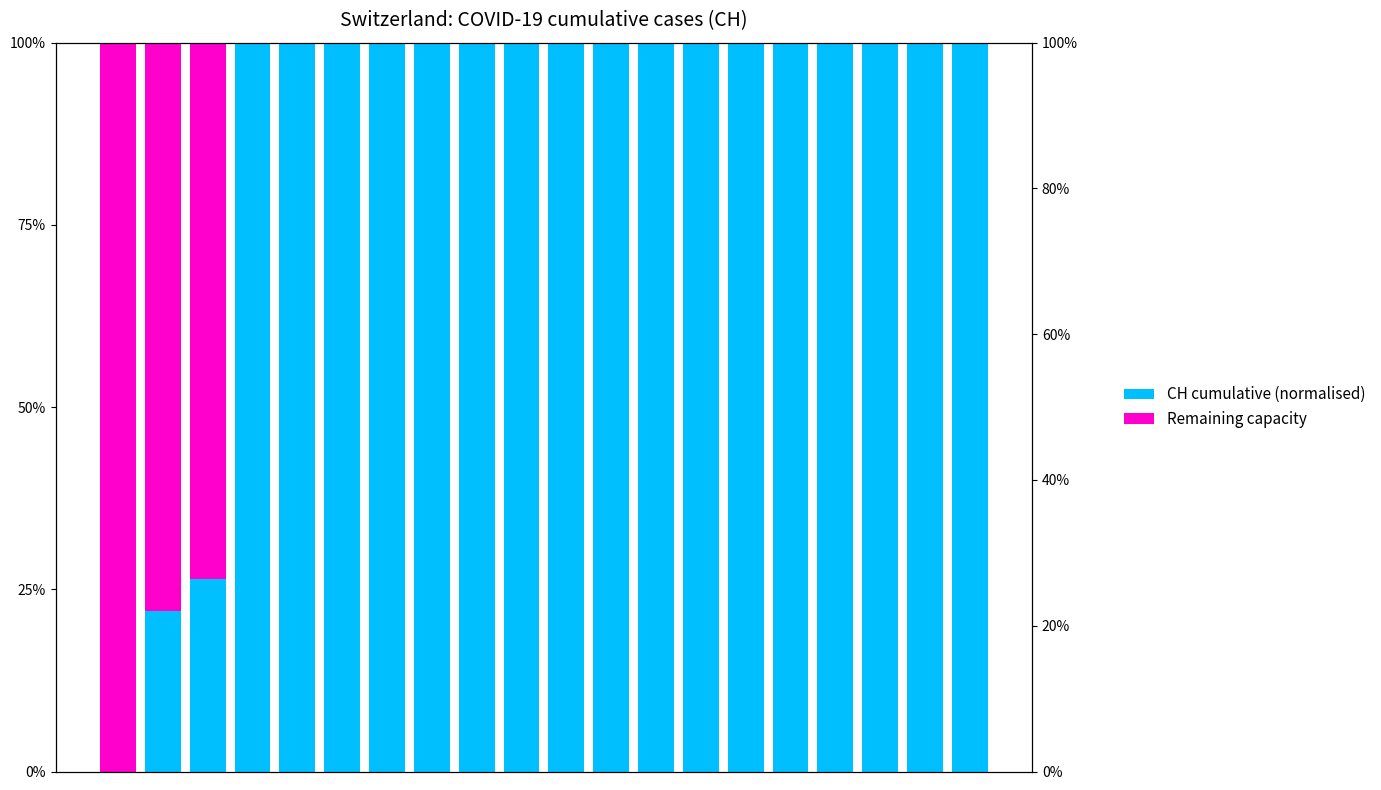

Reading left to right, transcribe all the data shown in this chart.

CH cumulative (normalised): 0.0	22.0	26.5	100.0	100.0	100.0	100.0	100.0	100.0	100.0	100.0	100.0	100.0	100.0	100.0	100.0	100.0	100.0	100.0	100.0
Remaining capacity: 100.0	78.0	73.5	0.0	0.0	0.0	0.0	0.0	0.0	0.0	0.0	0.0	0.0	0.0	0.0	0.0	0.0	0.0	0.0	0.0